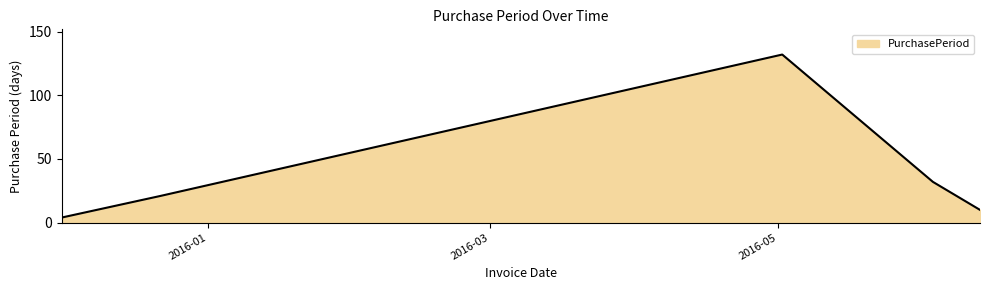

How many lines are shown in the chart?

1